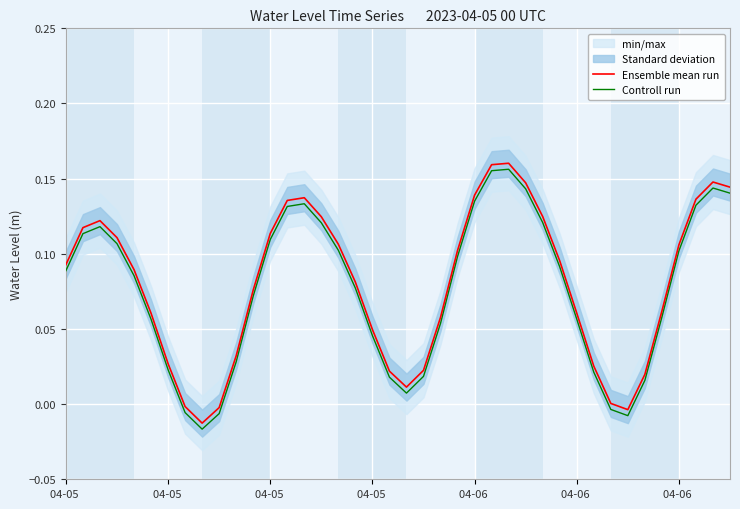

Read the Controll run value at 27.

0.1